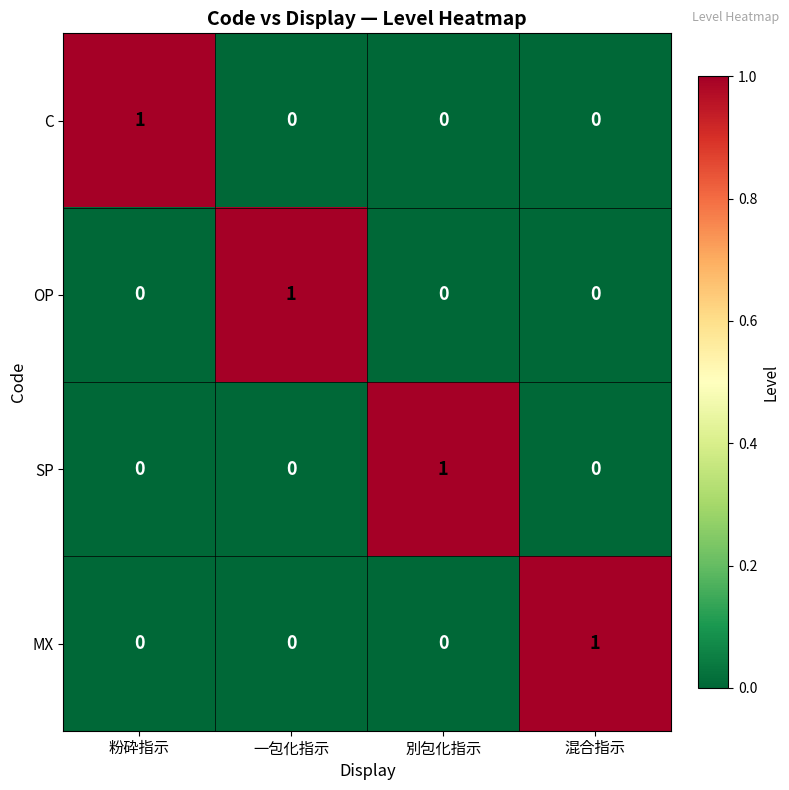

What is the spread (max minus min) of values at 一包化指示?

1